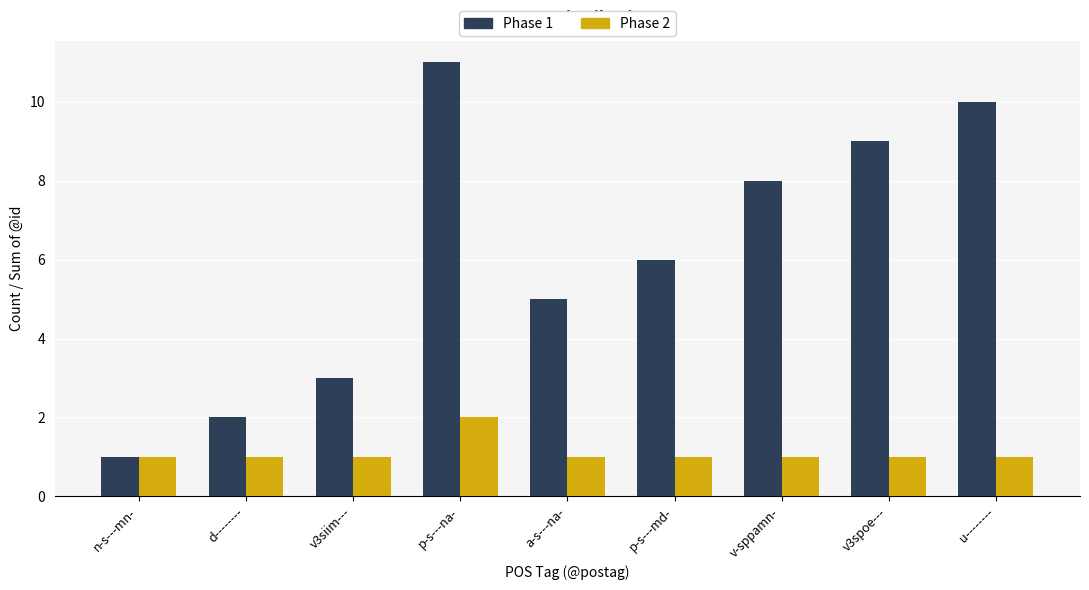

How many categories are shown in the chart?

9